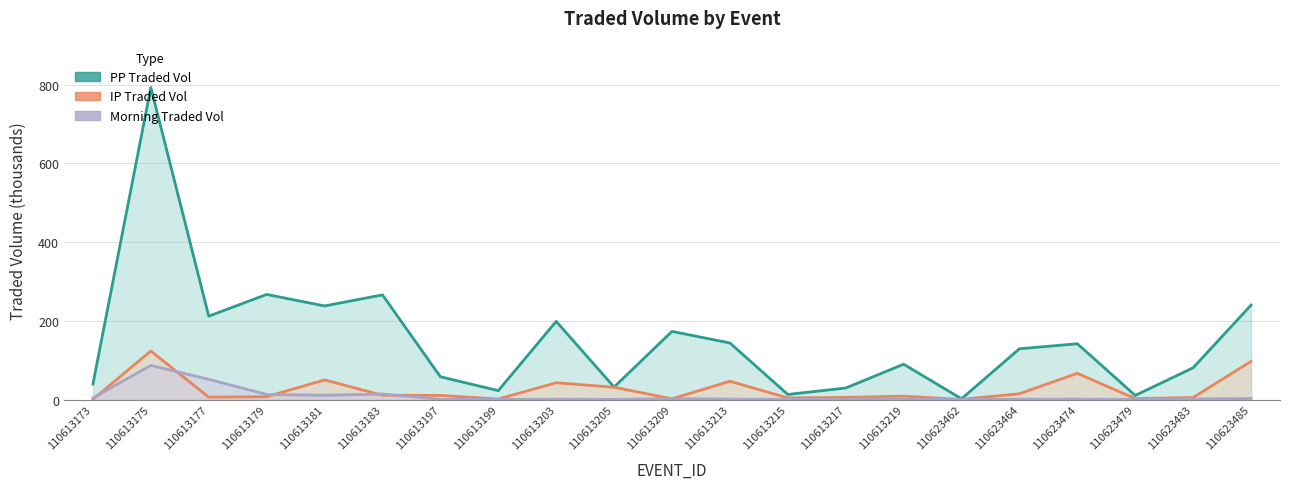

Is the value of PPTRADEDVOL at 110623464 greater than the value of MORNINGTRADEDVOL at 110623464?

Yes